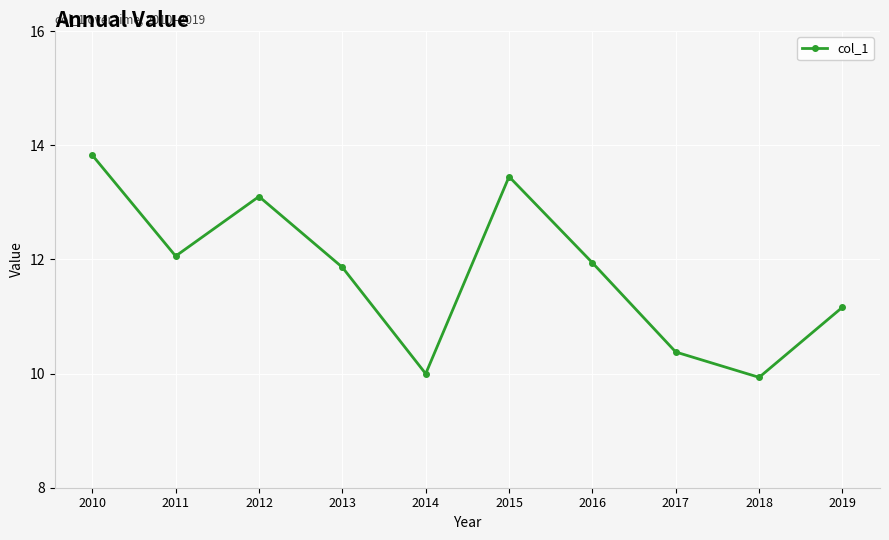

The value at 2011 is 21.3. True or false?

False